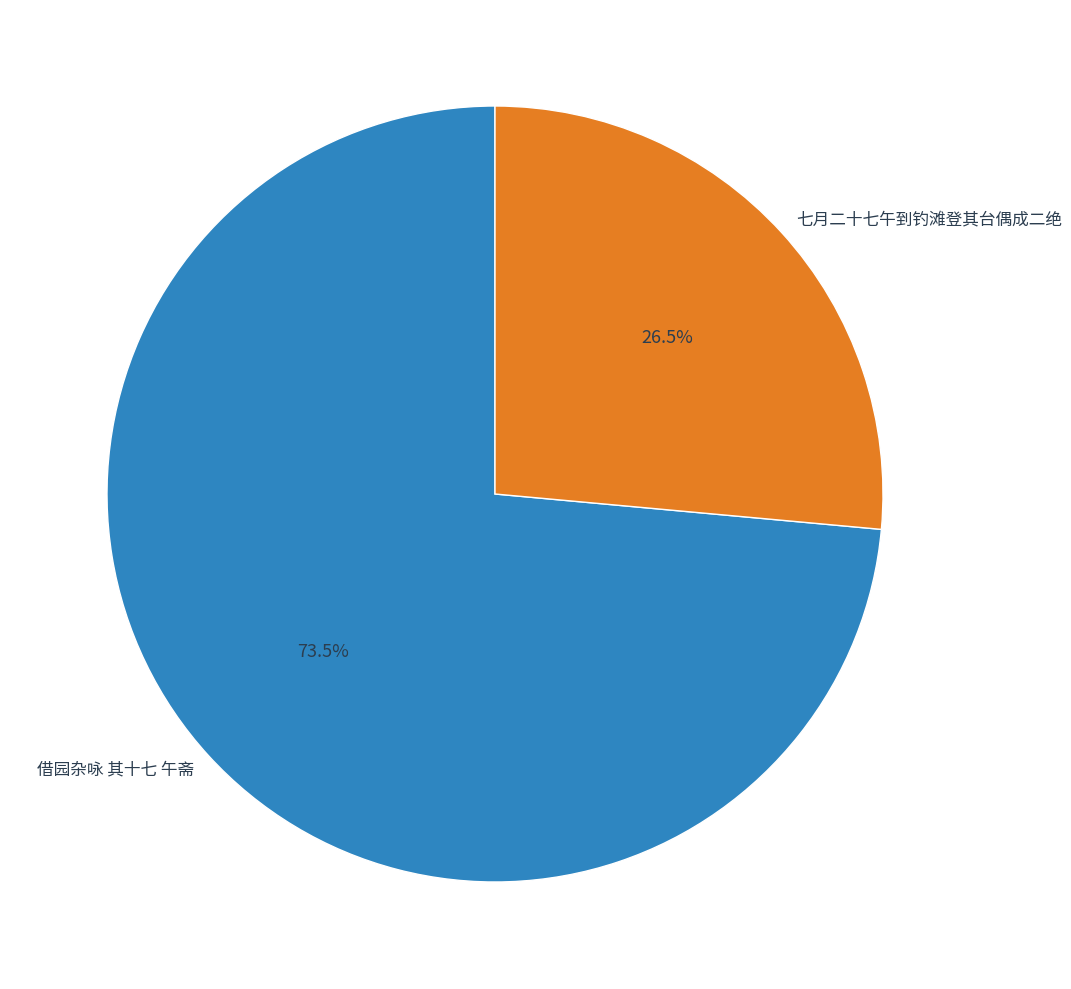

Count the number of slices in the pie.

2